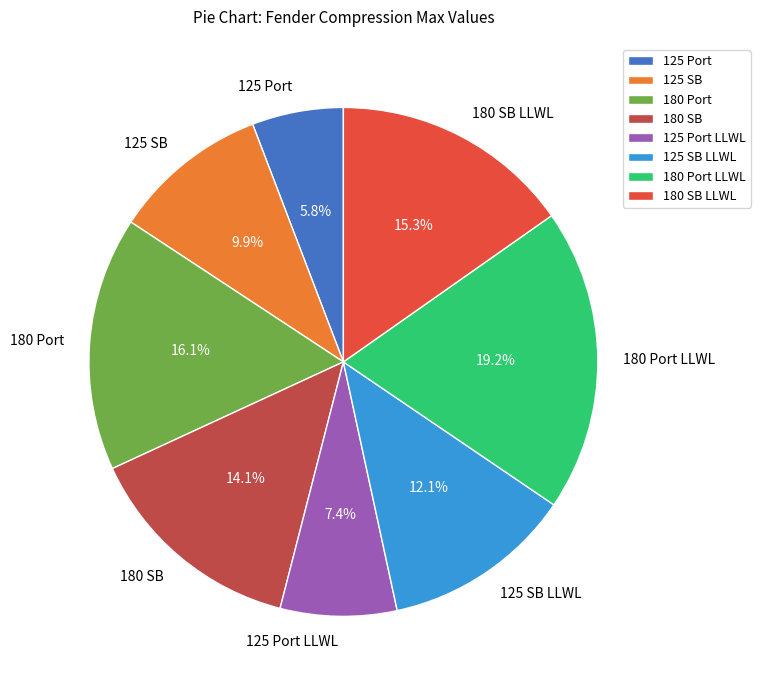

Is 180 Port the majority of the pie?

No